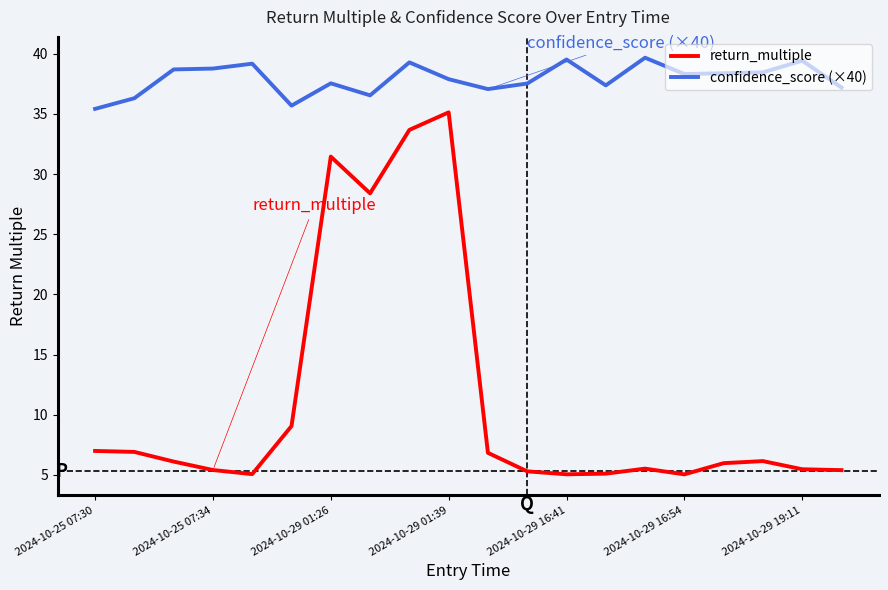

True or false: return_multiple and confidence_score (×40) cross at least once.

False